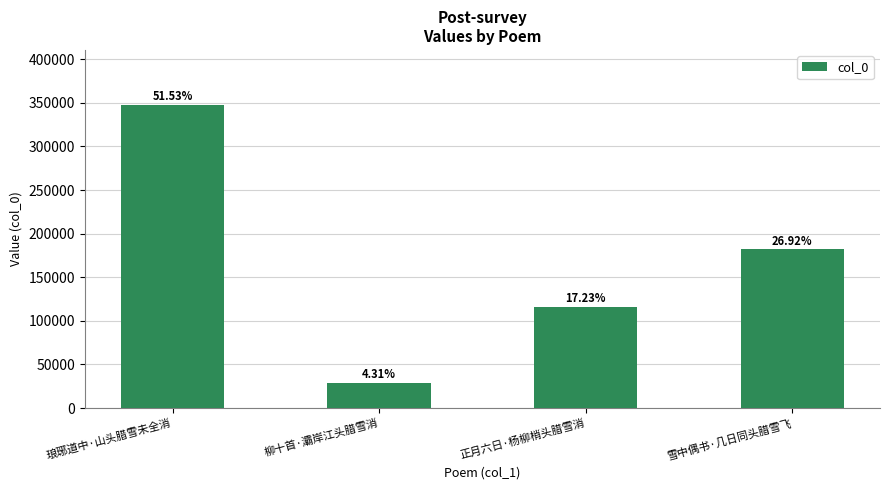

Where is the data nearest to the value 188618?

雪中偶书·几日同头腊雪飞